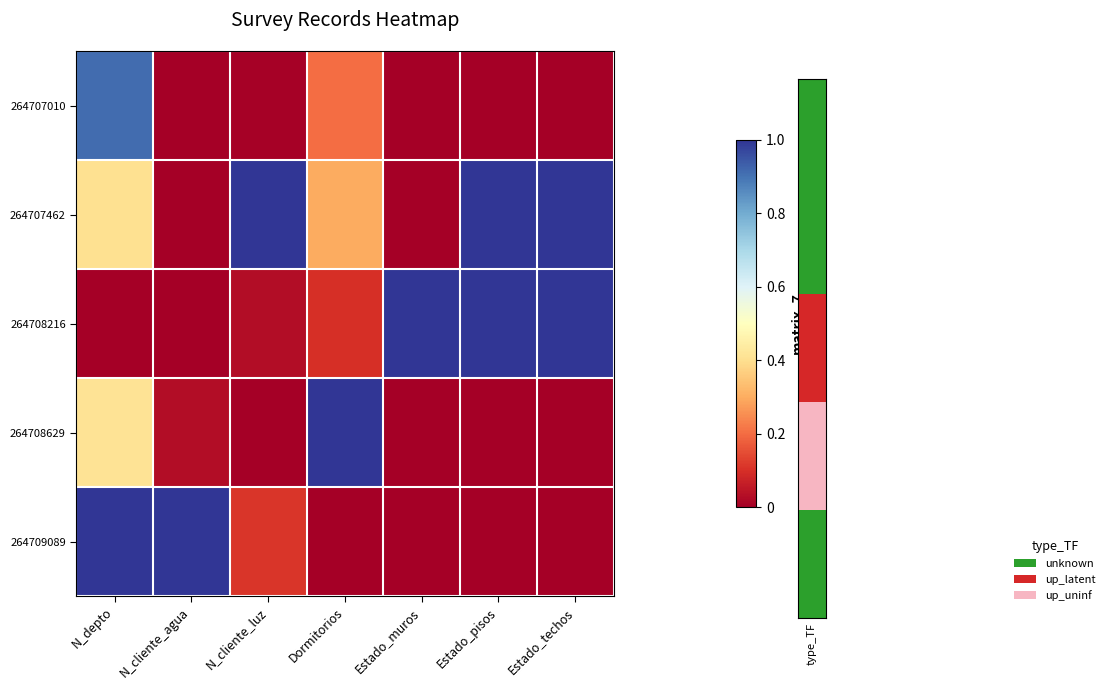

What is the total value across all series at Estado_muros?

1.0